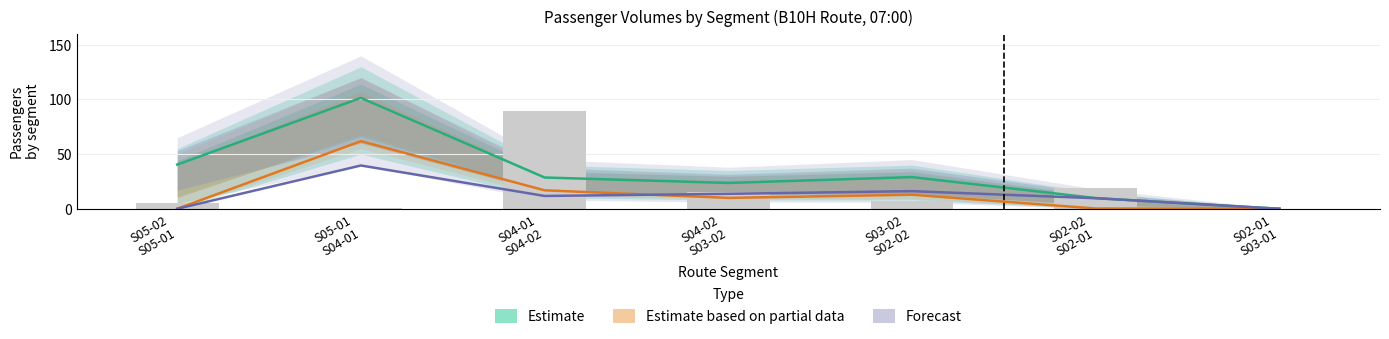

What is the average value of the Estimate based on partial data series?

14.5